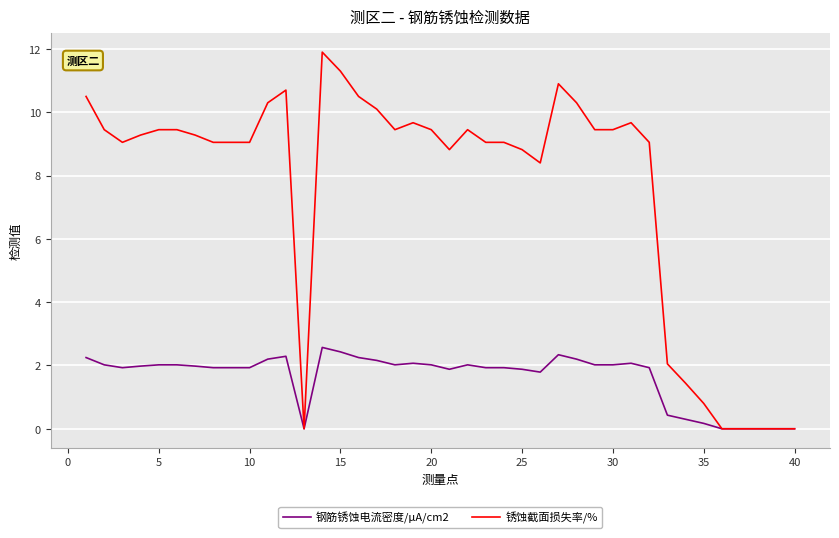

What is the highest value of the 锈蚀截面损失率/% series?

11.9